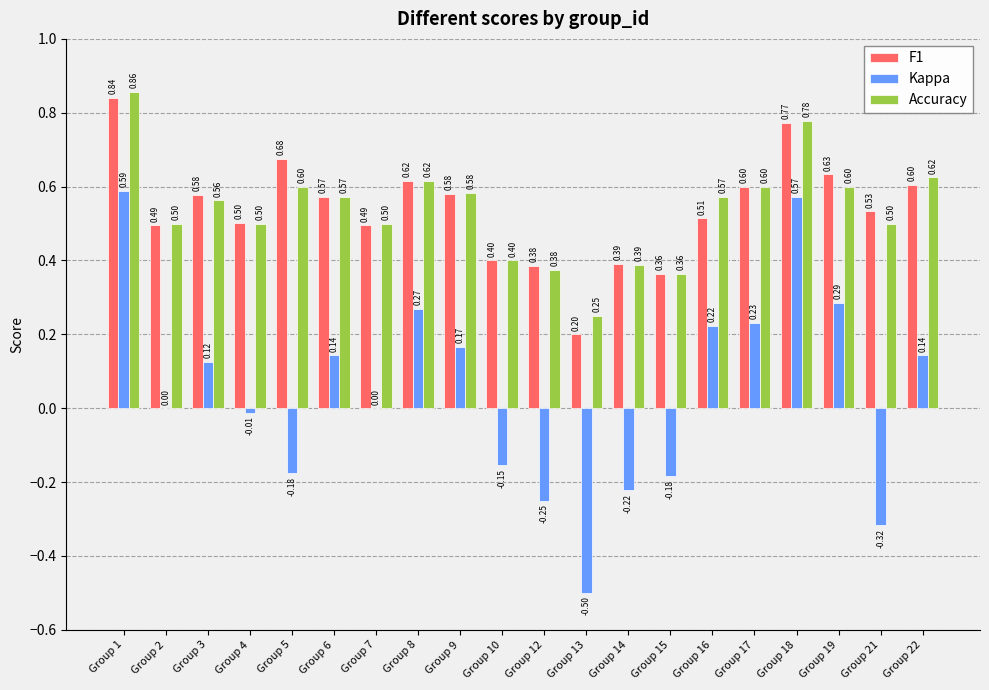

Is the value of Kappa at Group 9 greater than the value of Accuracy at Group 18?

No